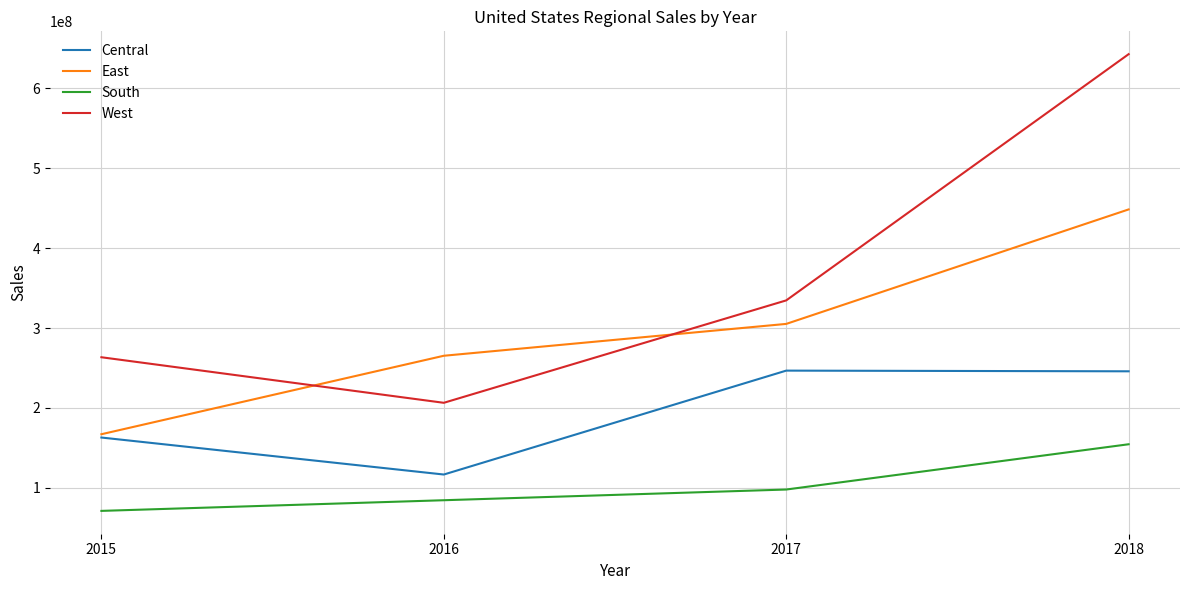

True or false: East has more than 1 interior local peaks.

False